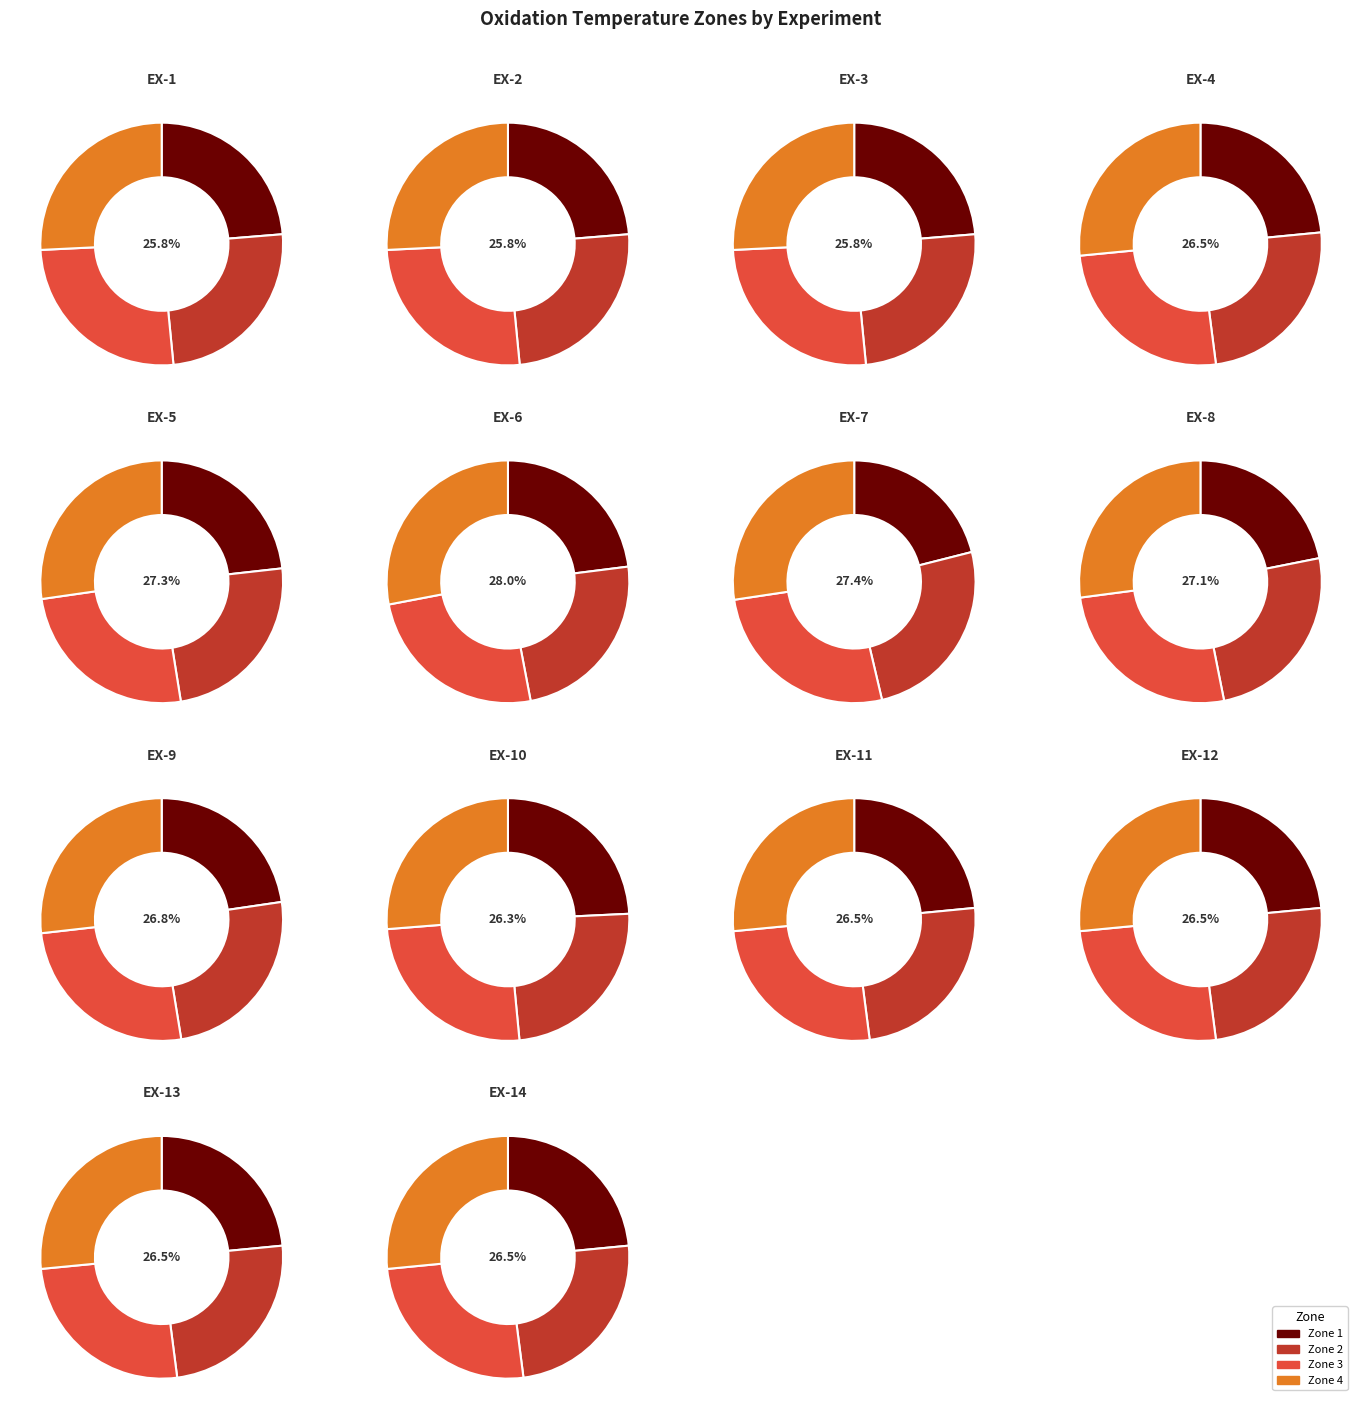

At EX-2, list the series in order from smallest to largest.

Zone 1, Zone 2, Zone 3, Zone 4